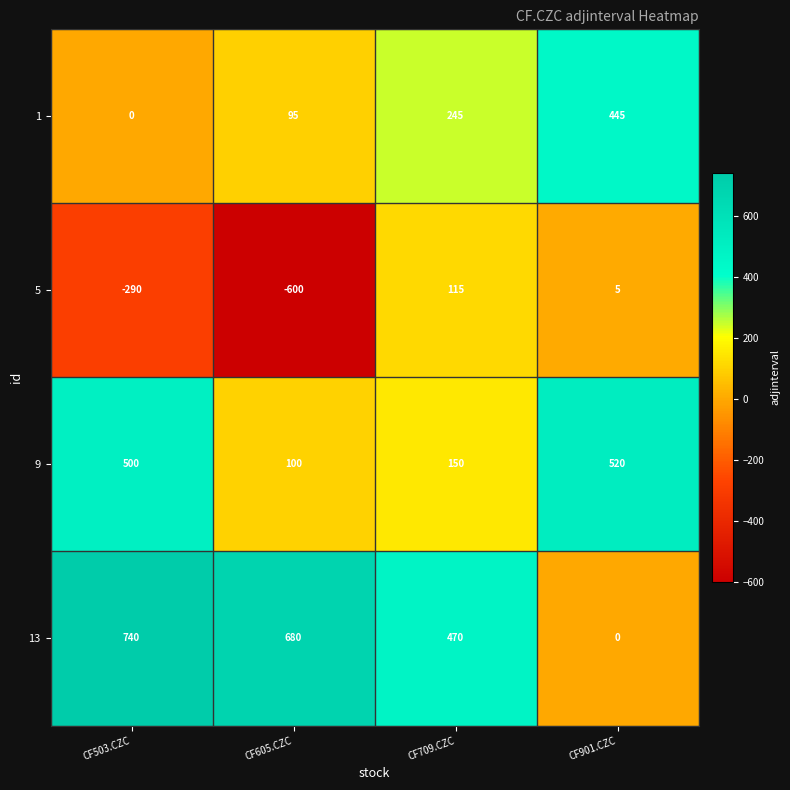

At which category does the chart reach its peak across all series?

CF503.CZC